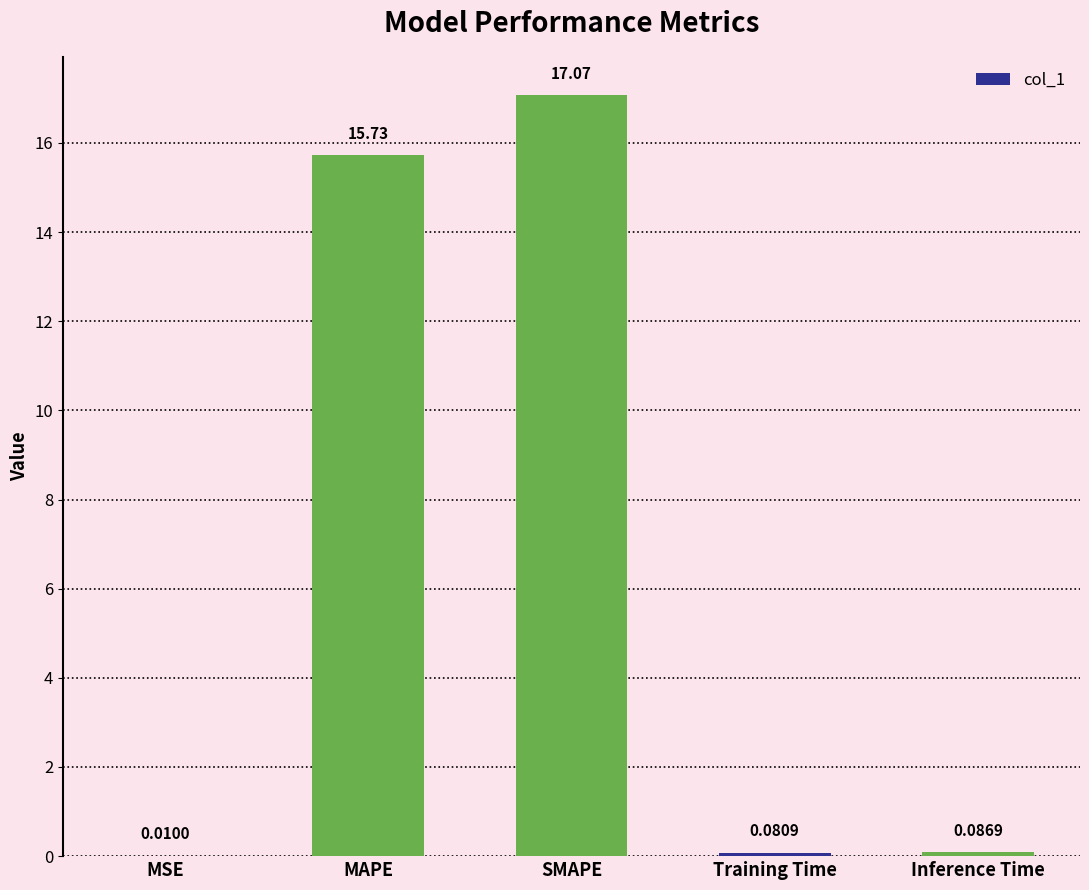

What is the change in value from SMAPE to Training Time?

-17.0